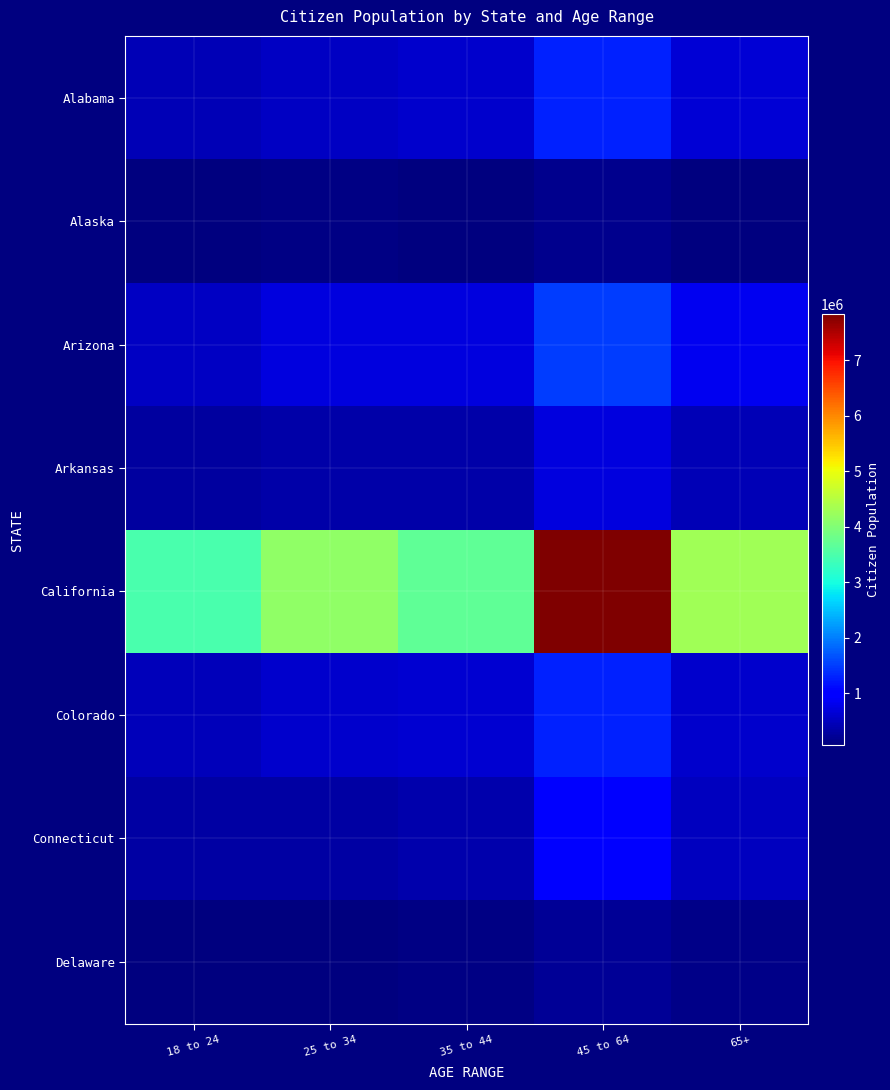

Rank the series by their maximum value, from highest to lowest.

California, Arizona, Colorado, Alabama, Connecticut, Arkansas, Delaware, Alaska